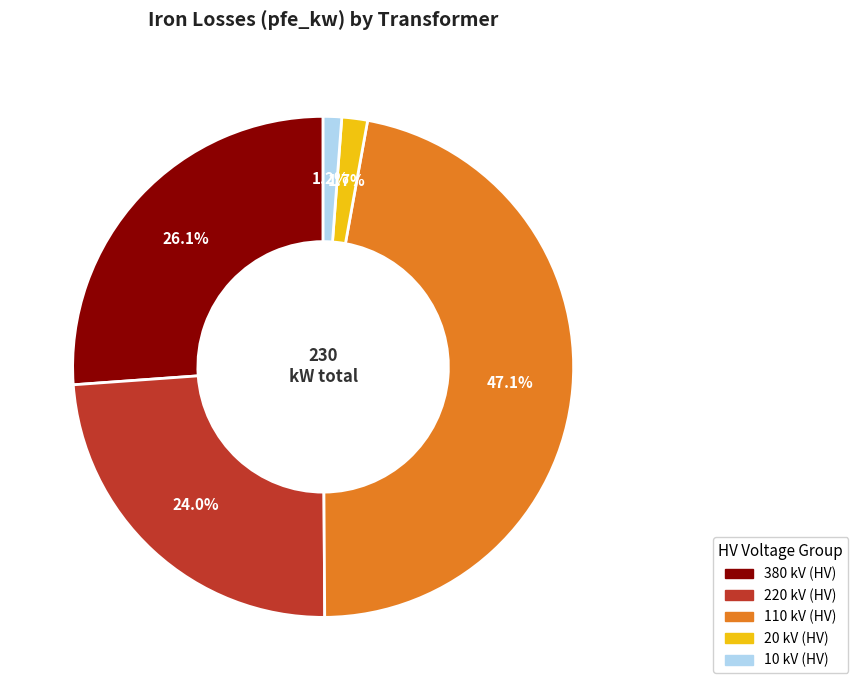

Is there any slice that represents more than half of the pie?

No